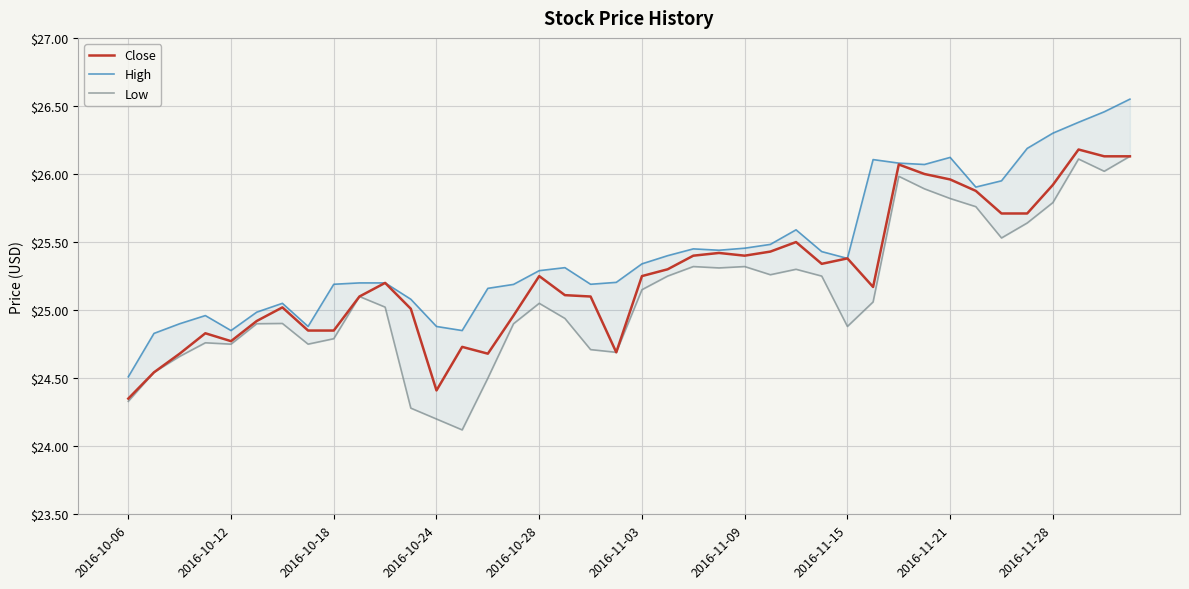

Is this an area chart (filled region under the line)?

No